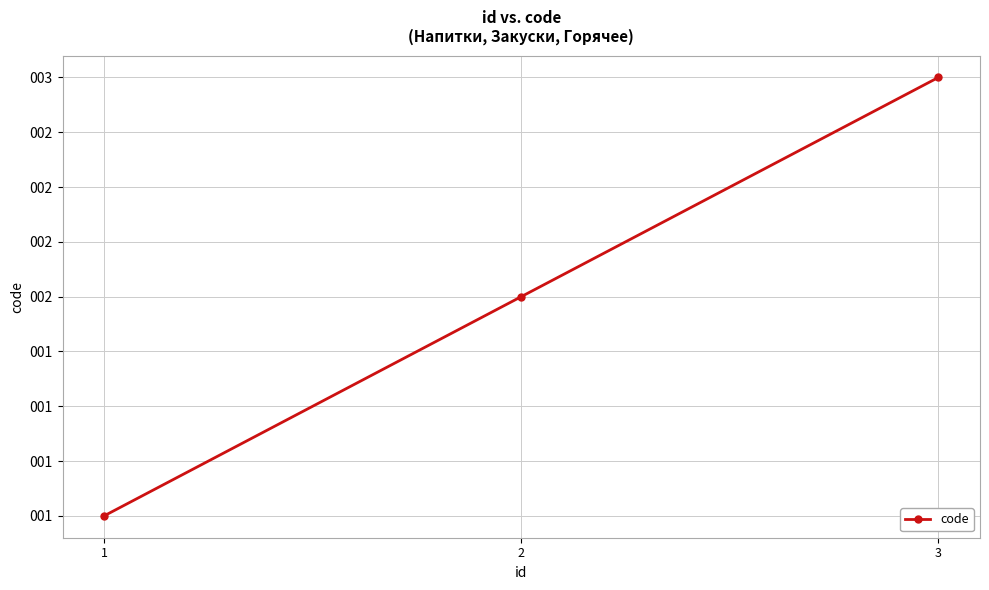

List the labels in order of value, smallest first.

1, 2, 3